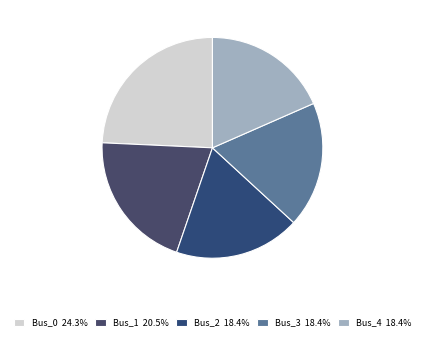

To the nearest percent, what is the combined percentage of Bus_0 and Bus_4?

43%